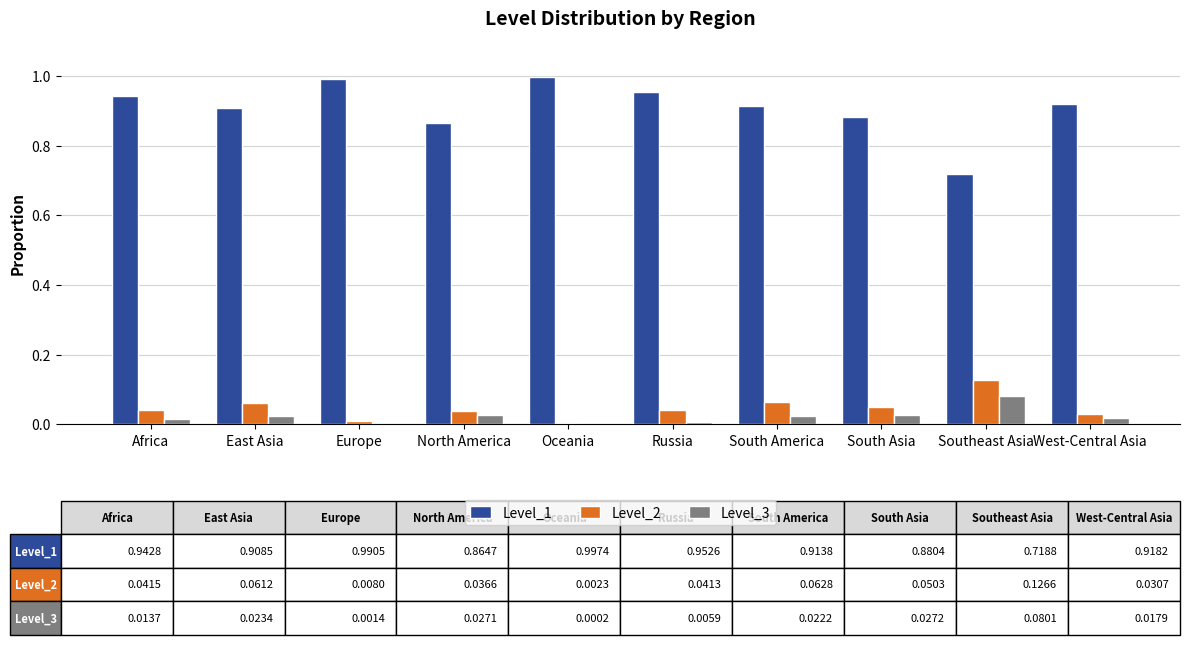

Is it true that Level_2 equals 0.1 at North America?

False